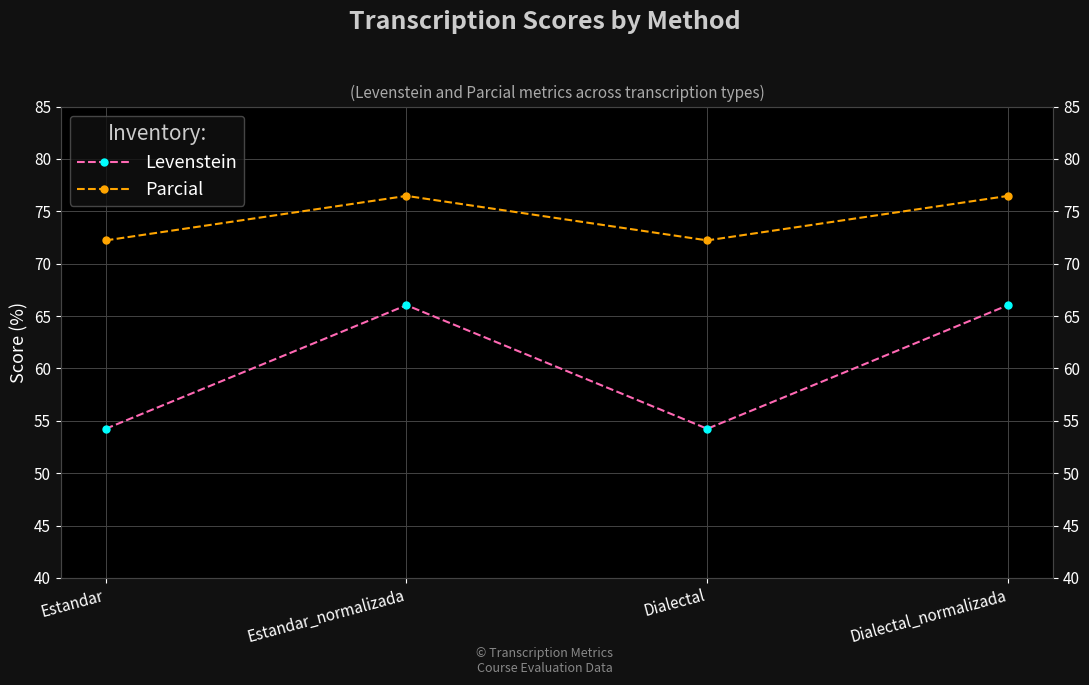

Reading left to right, transcribe all the data shown in this chart.

Levenstein: 54.2	66.0	54.2	66.0
Parcial: 72.2	76.5	72.2	76.5